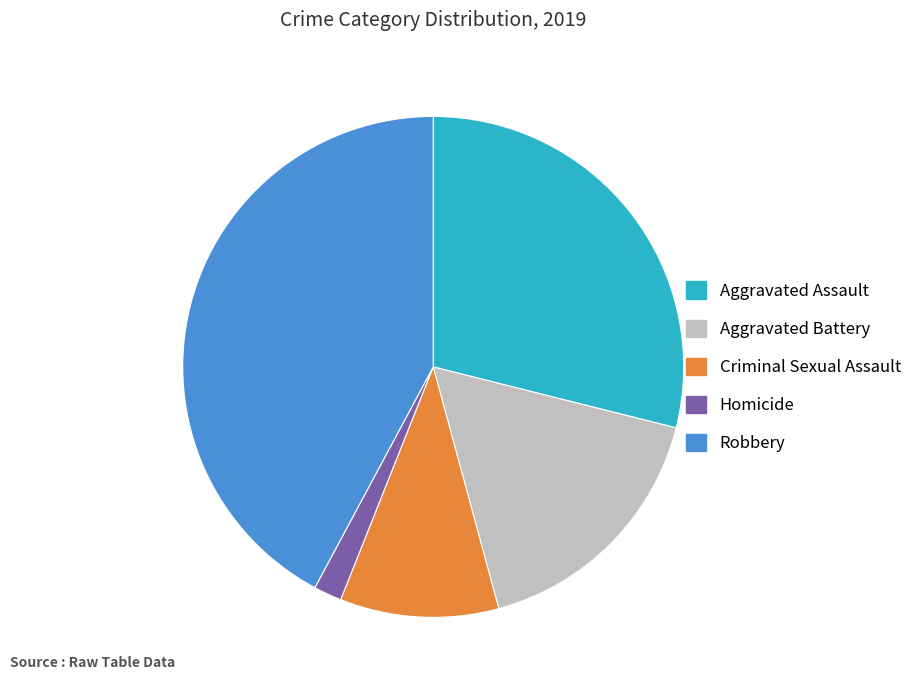

Does Aggravated Battery account for over 50% of the chart?

No